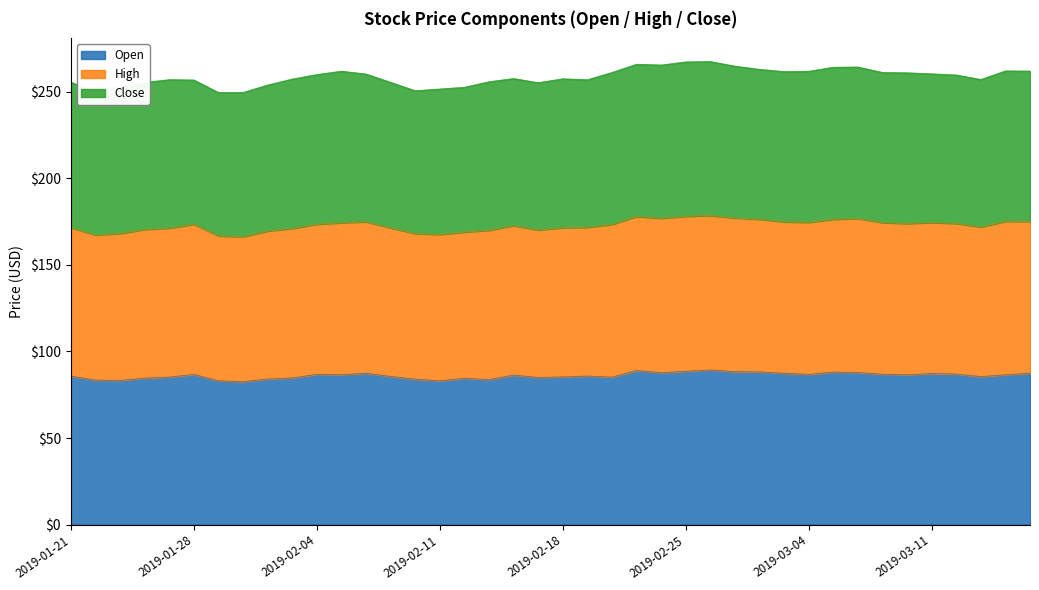

What are all the series names shown in the legend?

Open, High, Close